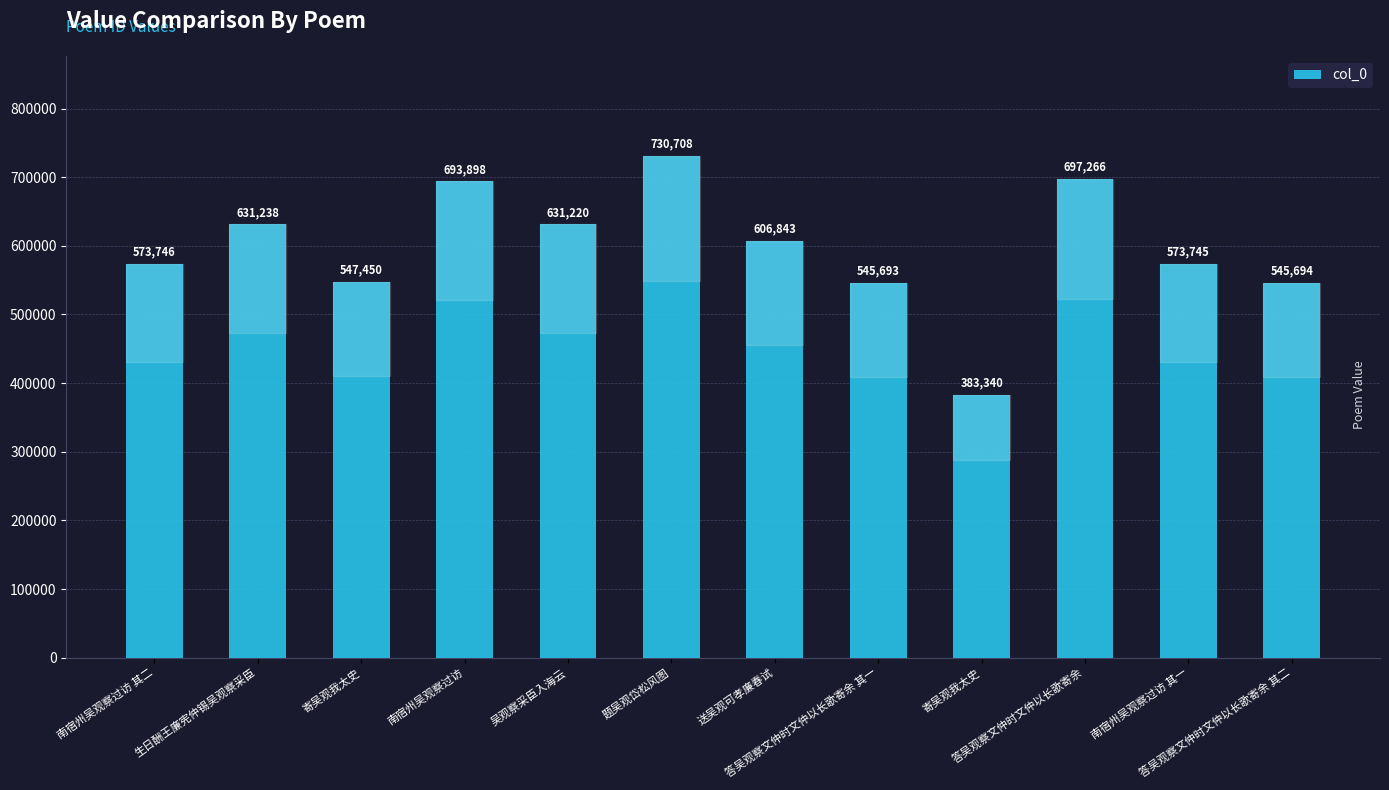

What is the label of the 9th bar from the left?

寄吴观我太史